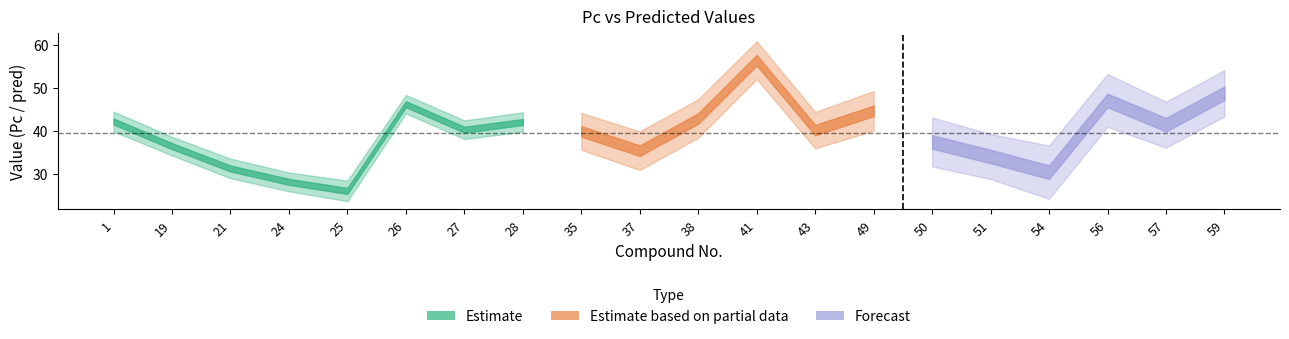

Is it true that pred_mid equals 28.0 at 24?

True